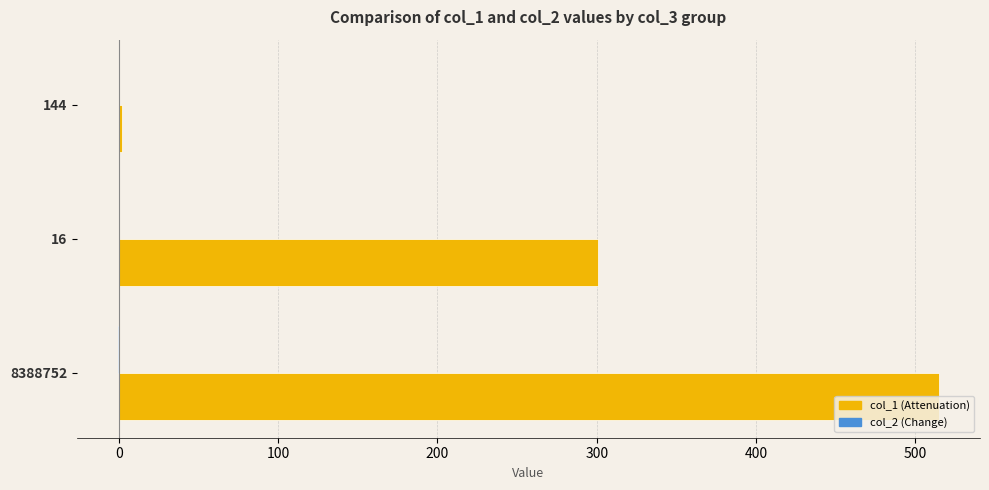

True or false: col_1 (Attenuation) has a value of 2.0 at 144.

True